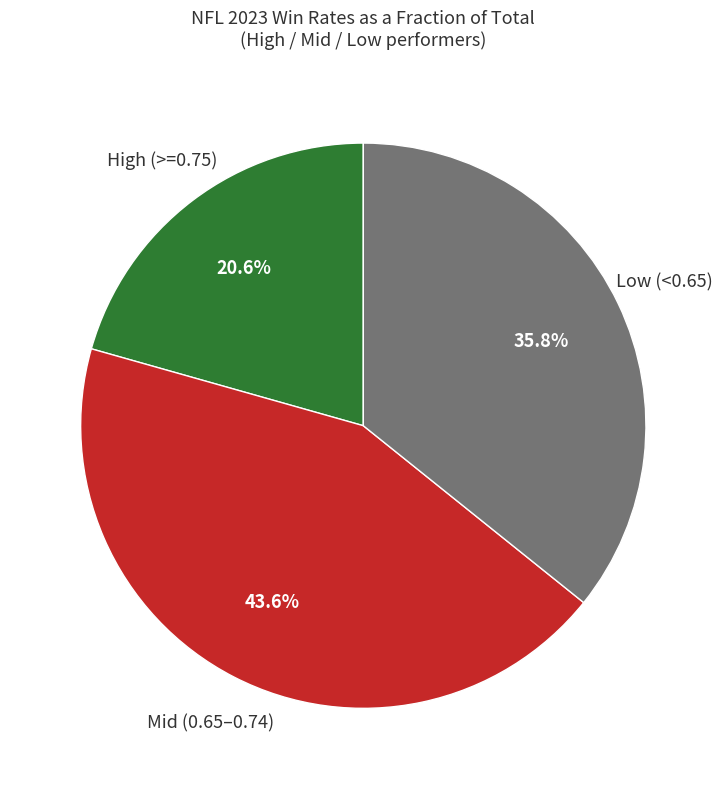

What percentage do High (>=0.75) and Low (<0.65) together represent?

56.4%